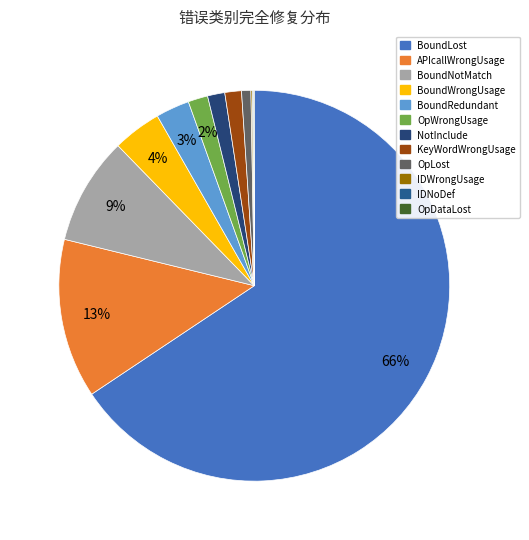

Does any single category account for the majority?

Yes